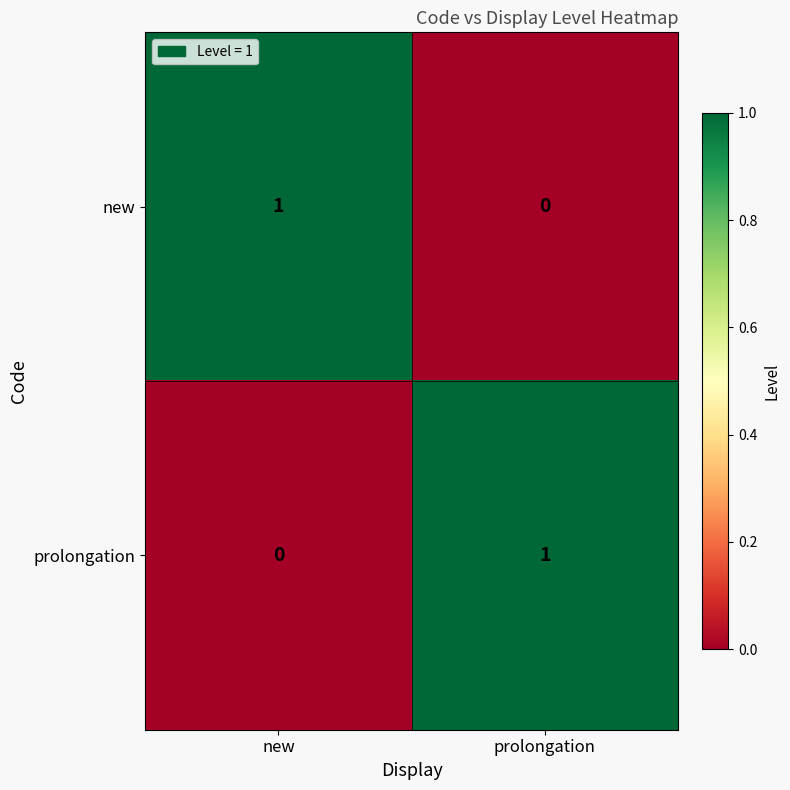

List the labels in order of prolongation value, largest first.

prolongation, new